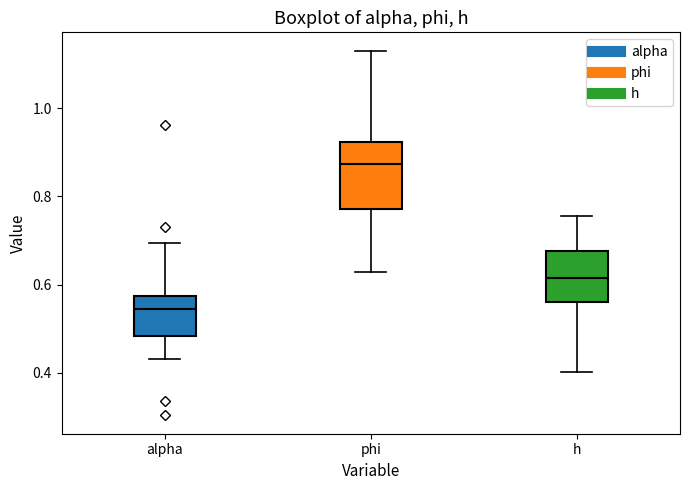

Where does the upper whisker of the box for alpha end on the y-axis? The values are not printed on the chart, so give them approximately, as read against the axis.

0.70